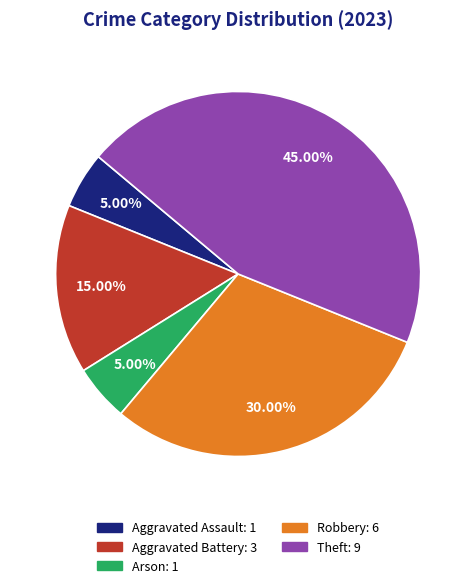

To the nearest percent, what is the combined percentage of Aggravated Battery and Theft?

60%